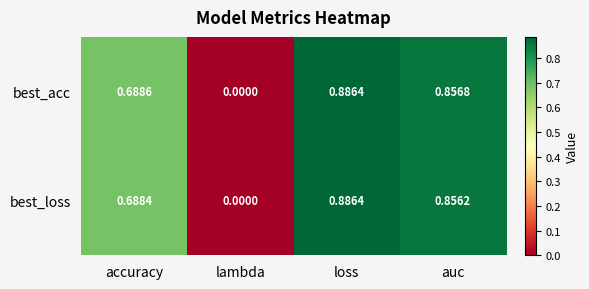

Count the number of categories in the chart.

4